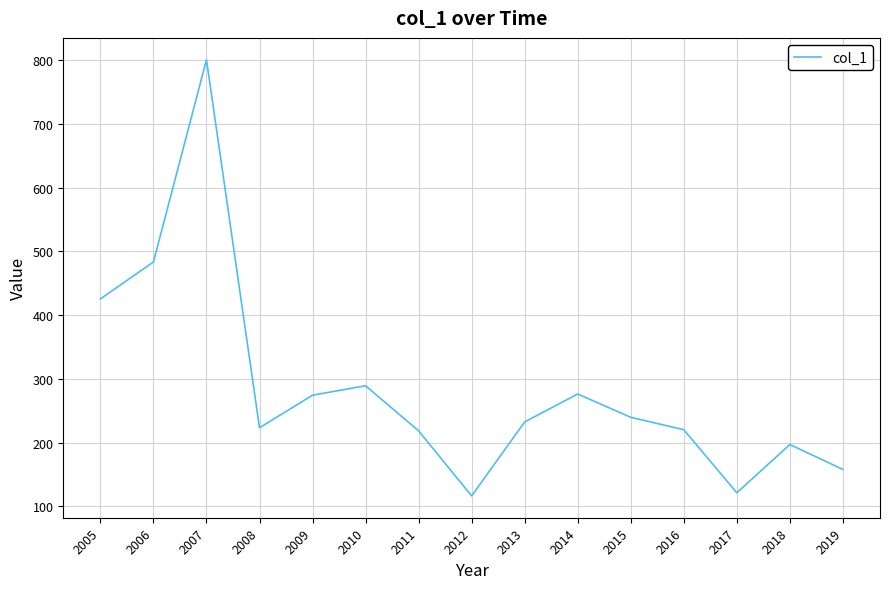

True or false: the data shows 160.4 at 2012.

False